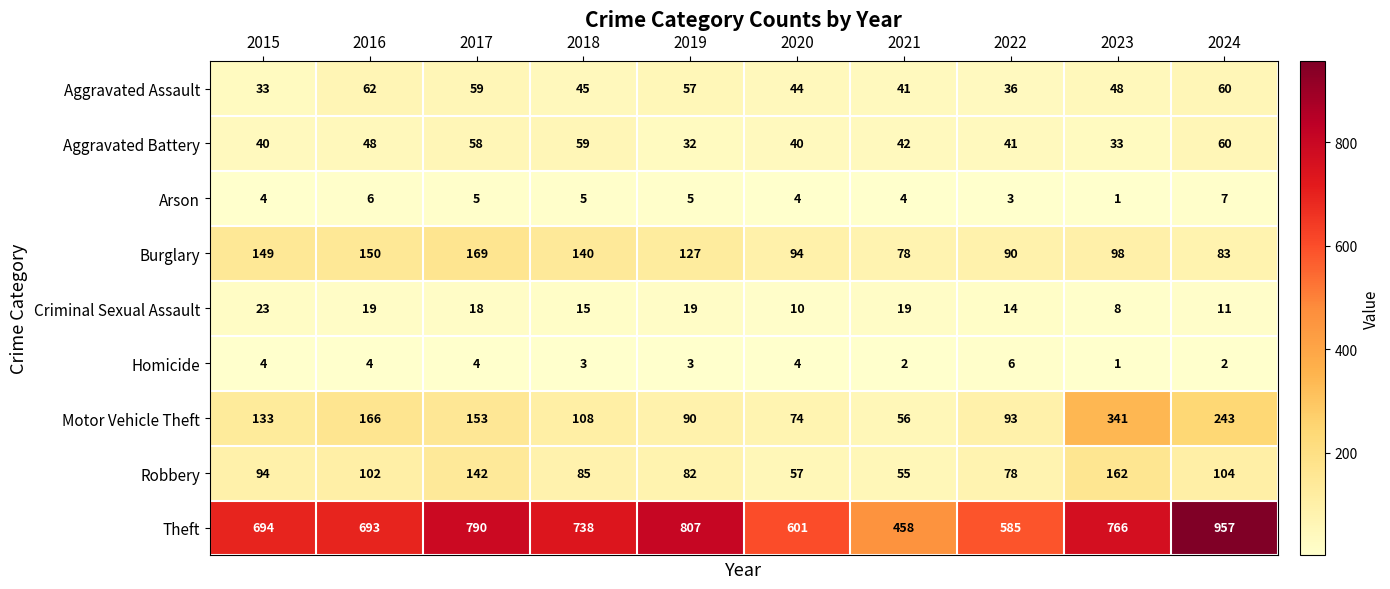

At which category is the sum across all series the highest?

2024